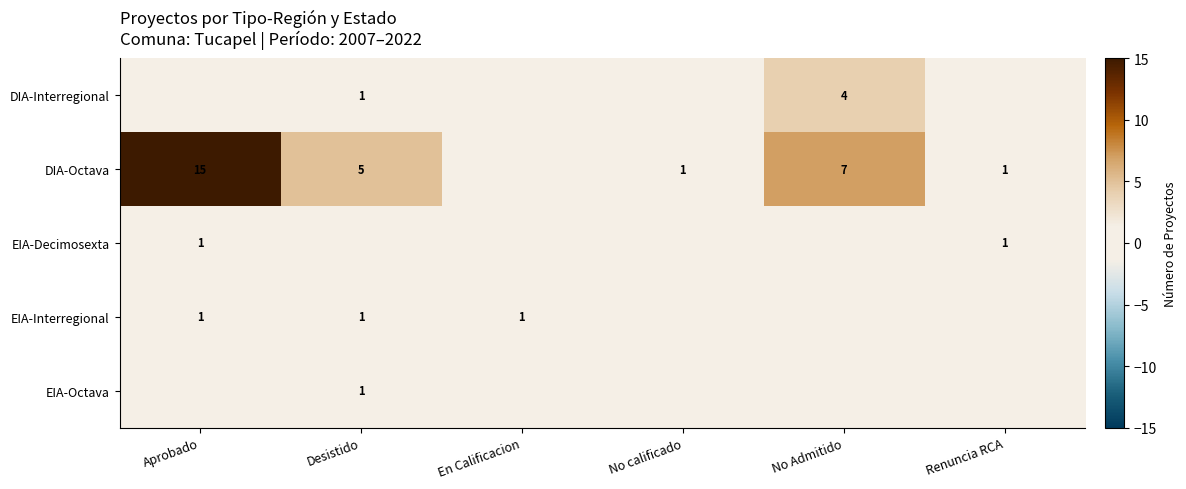

How many categories are shown in the chart?

6